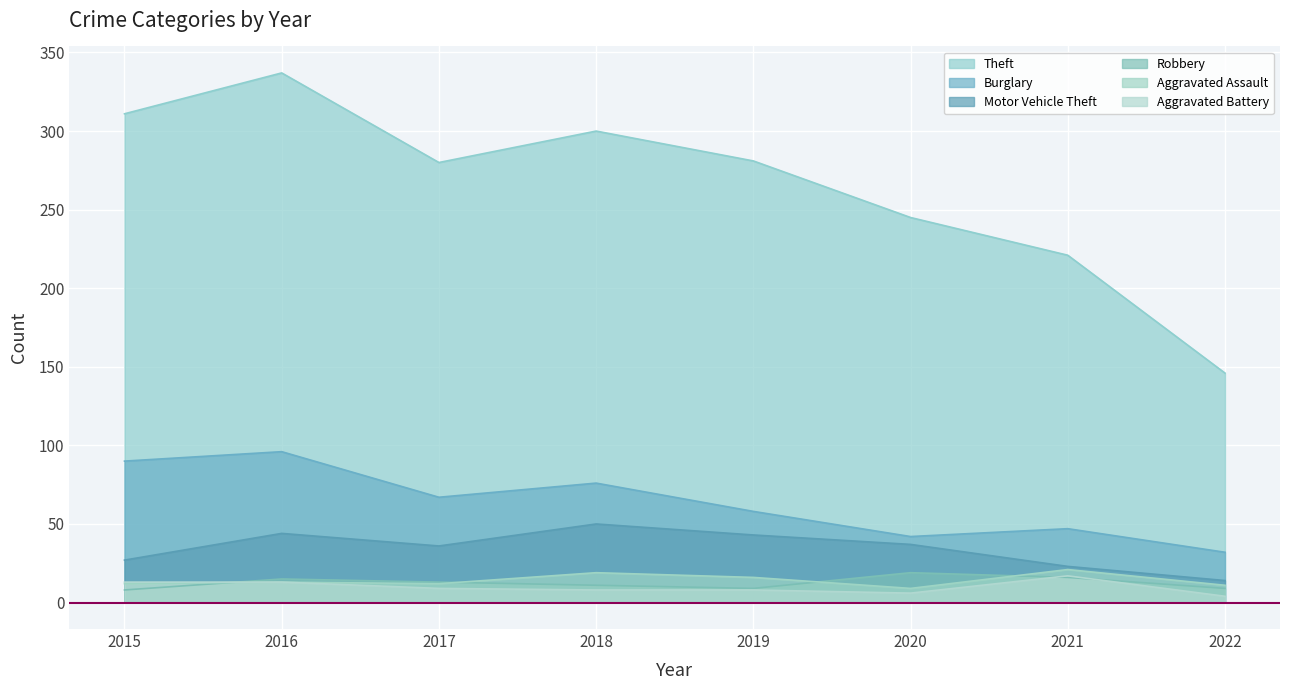

At 2018, list the series in order from largest to smallest.

Theft, Burglary, Motor Vehicle Theft, Aggravated Assault, Robbery, Aggravated Battery